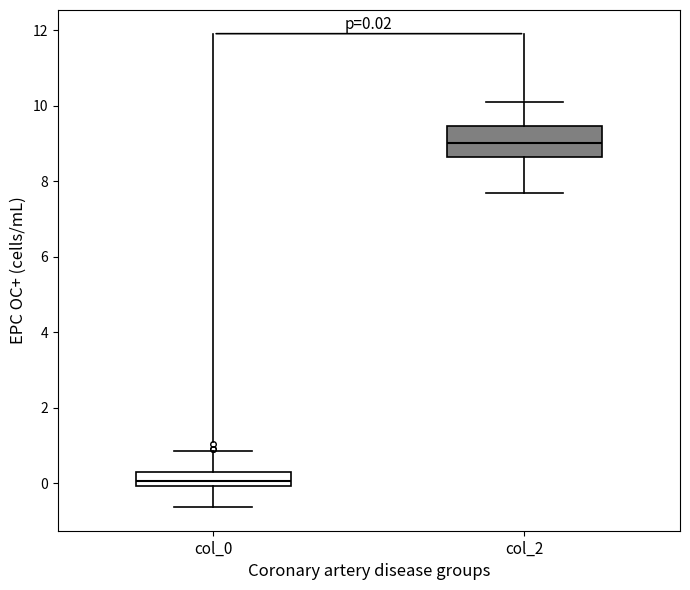

Which box is the tallest, from its lower edge to its upper edge?

col_2